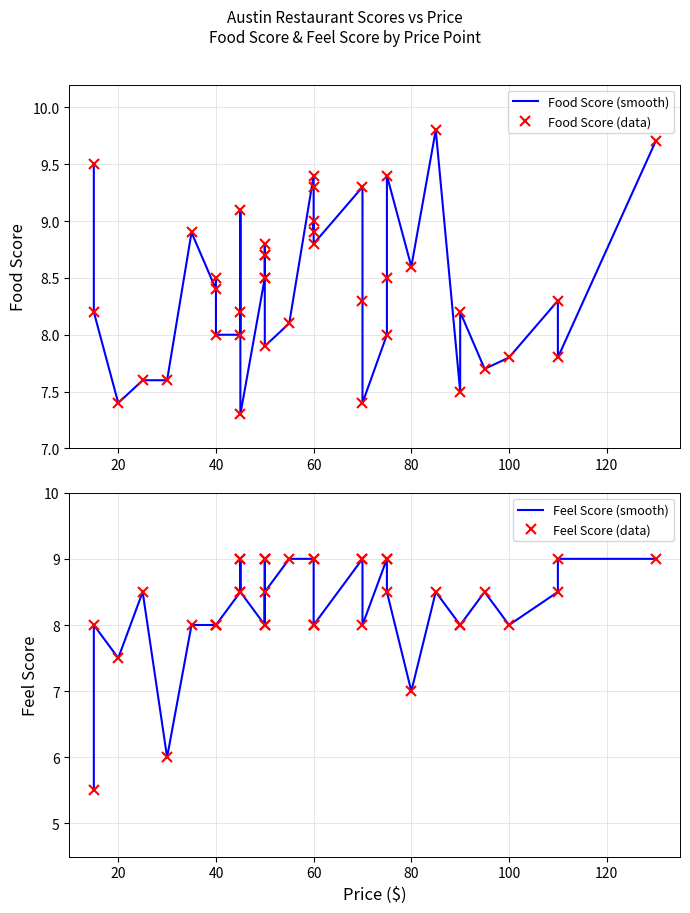

Which series has the widest spread of values?

Feel Score (smooth)